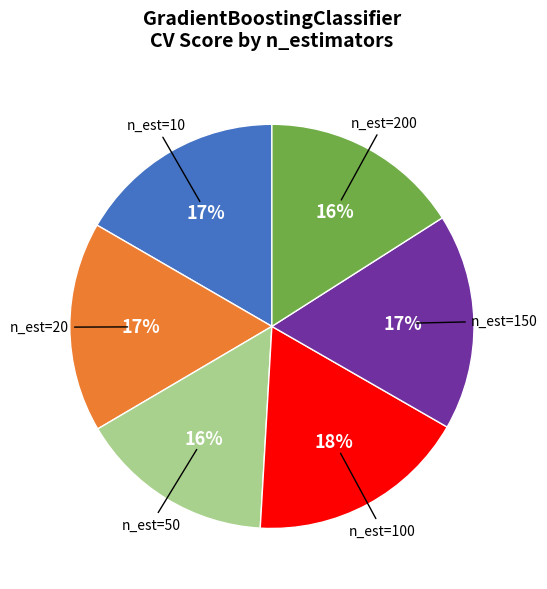

Does any single category account for the majority?

No